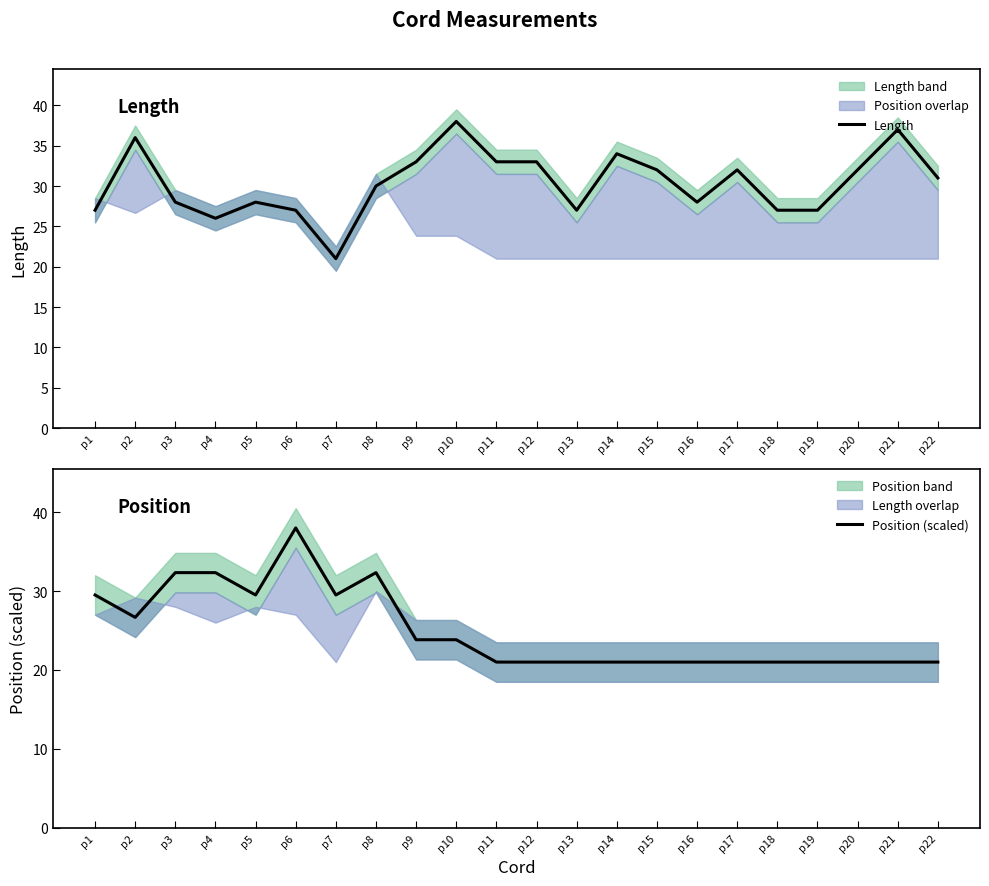

True or false: Position (scaled) and Length intersect in this chart.

True